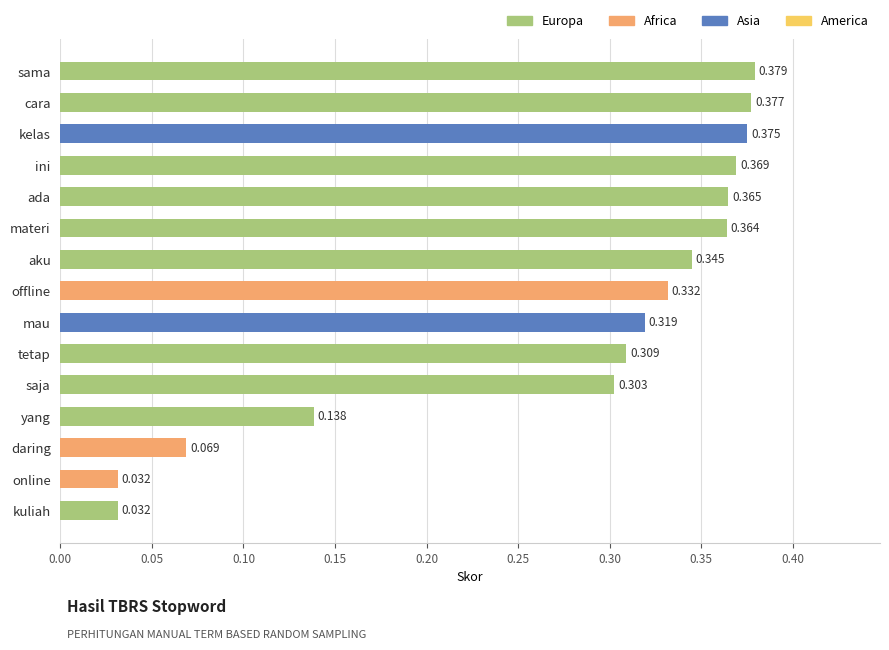

The value at materi is 0.5. True or false?

False